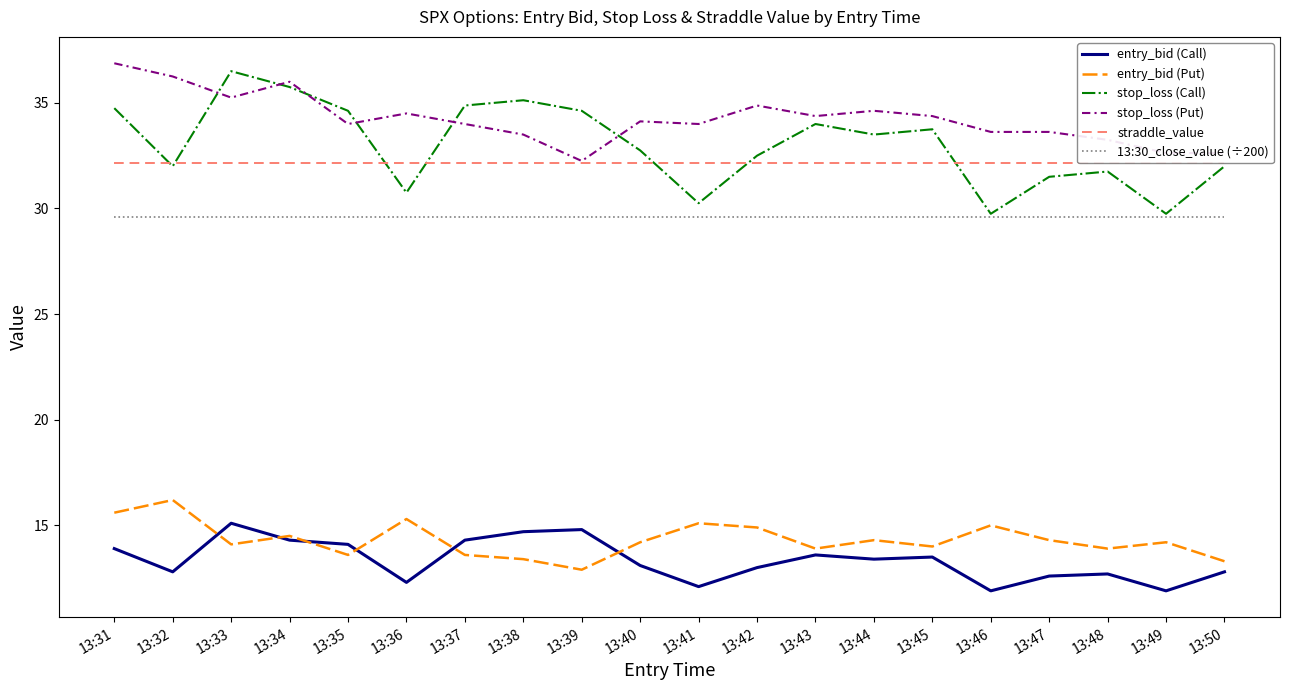

Where is stop_loss (Put) nearest to the value 34?

13:35